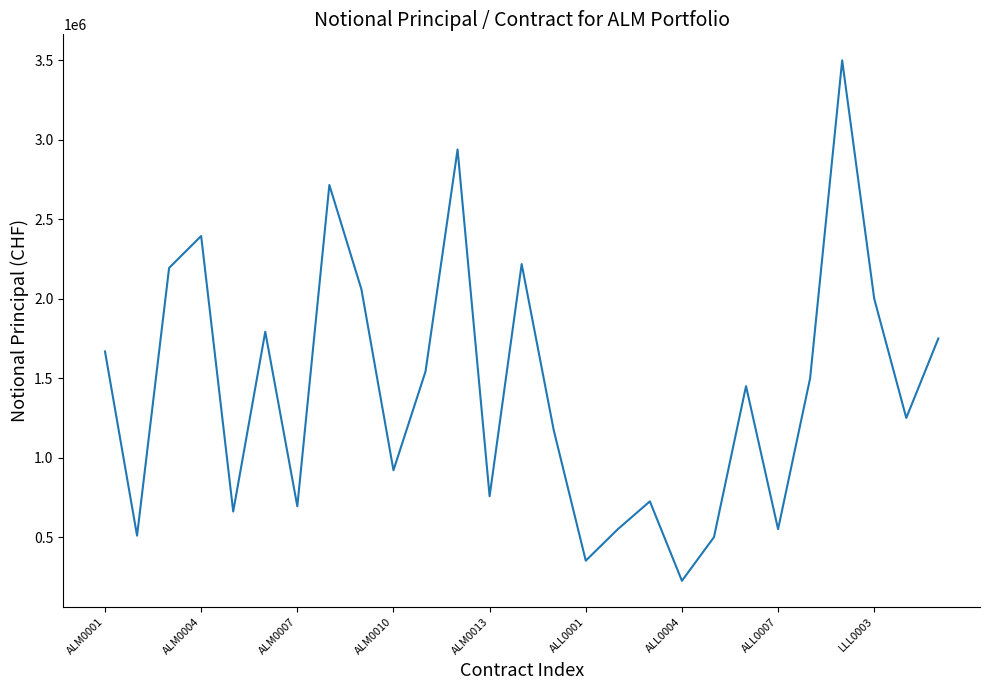

What is the difference between the maximum and minimum values?

3275000